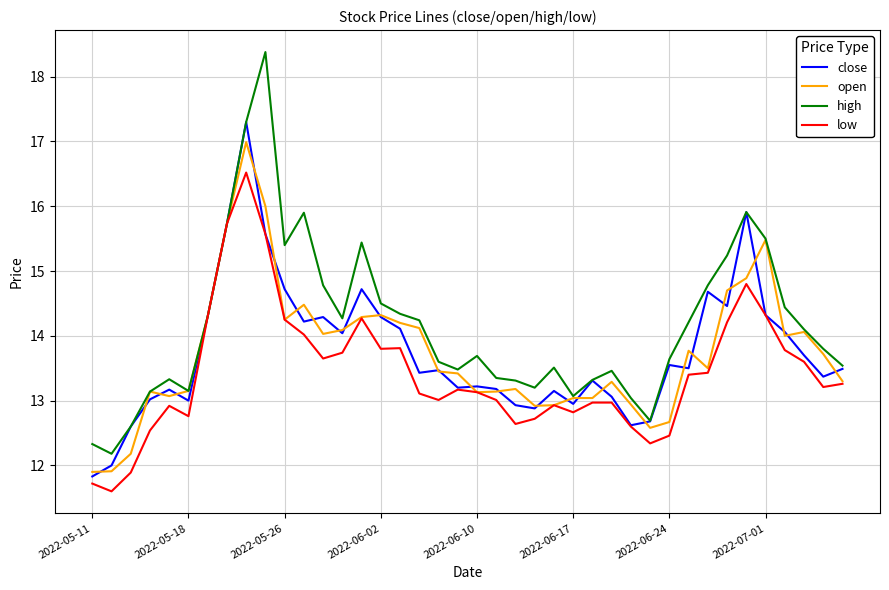

Which series has the largest range (max minus min)?

high